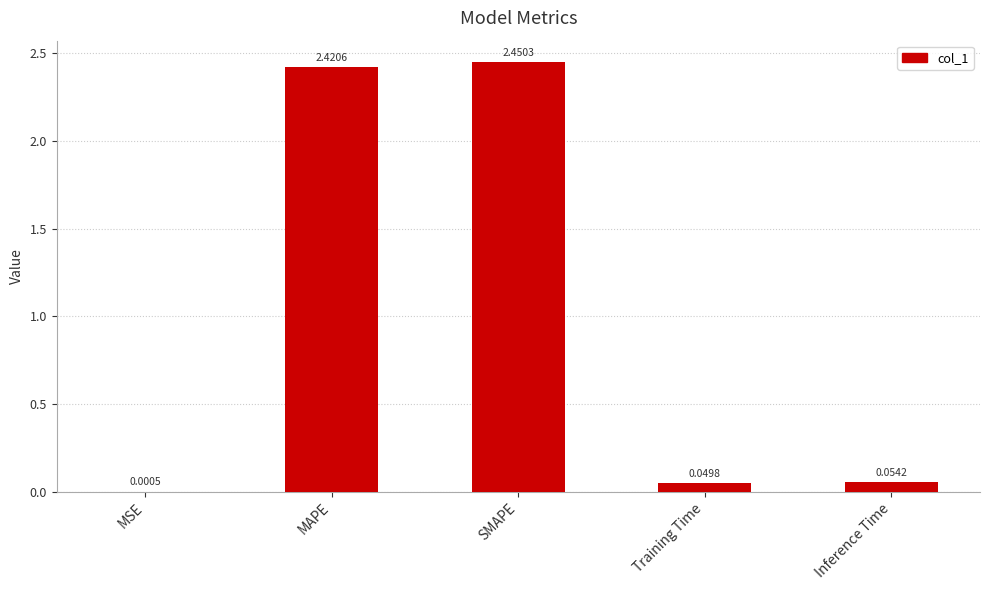

Which has a higher value, SMAPE or Inference Time?

SMAPE